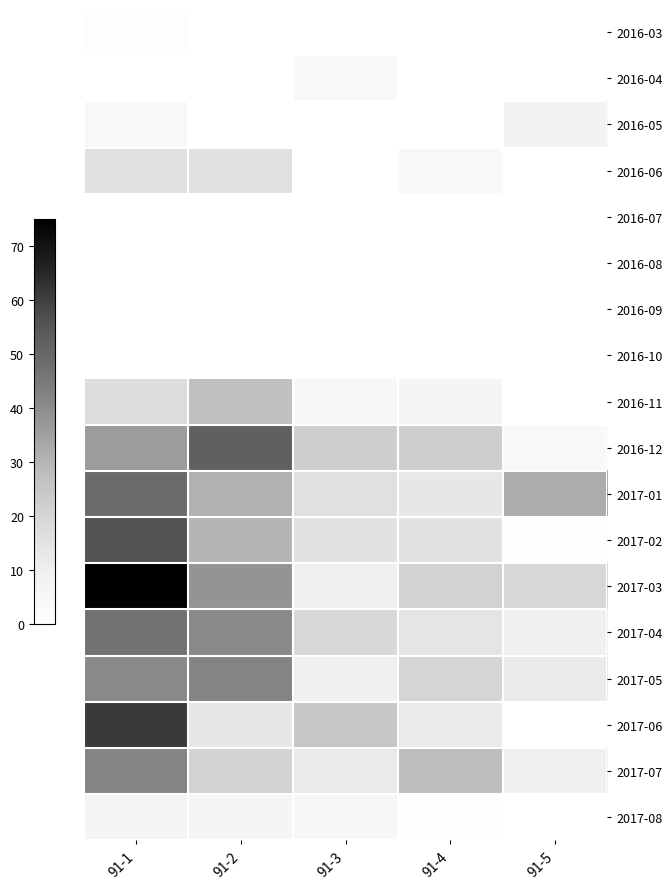

Which label corresponds to the smallest value in the chart?

91-2